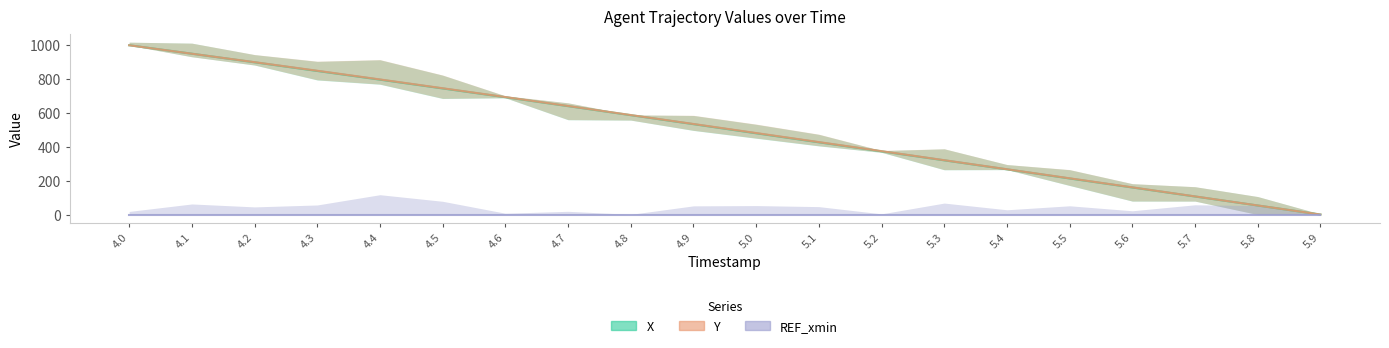

What is the average value of the Y series?

505.5